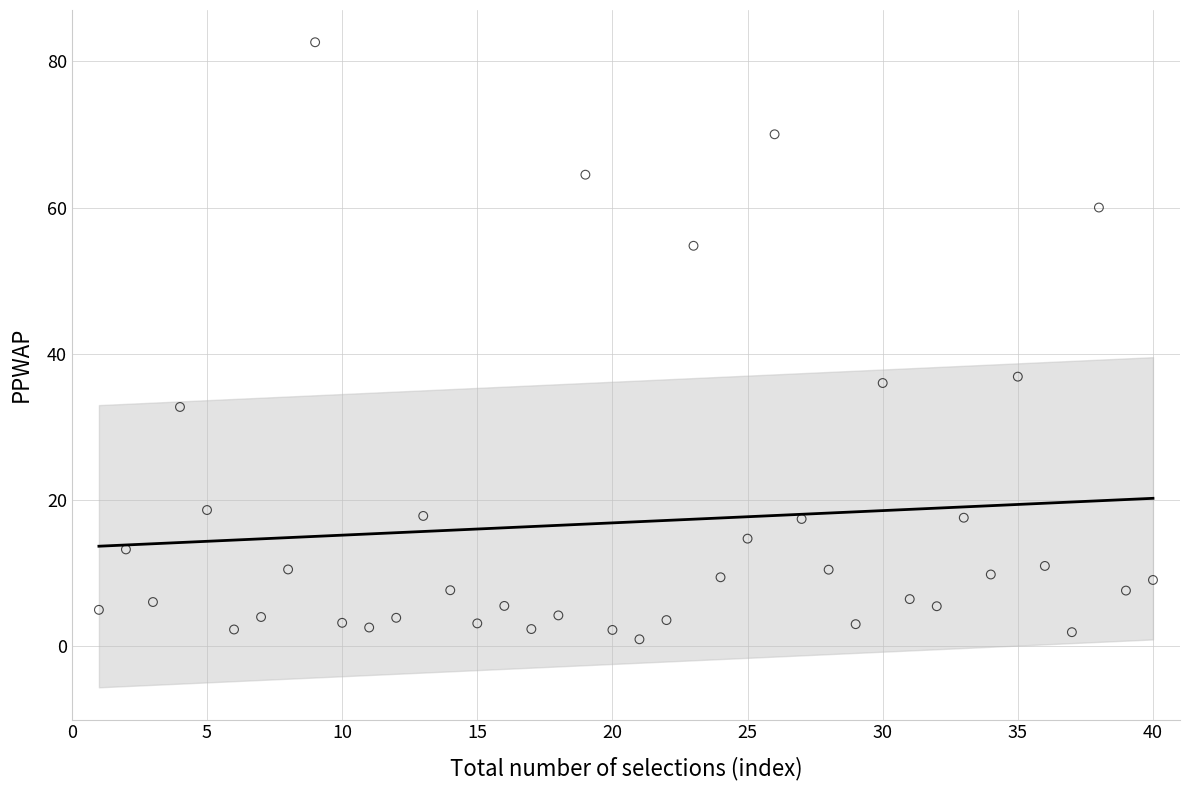

What is the range of Y values (max minus min)?

81.6